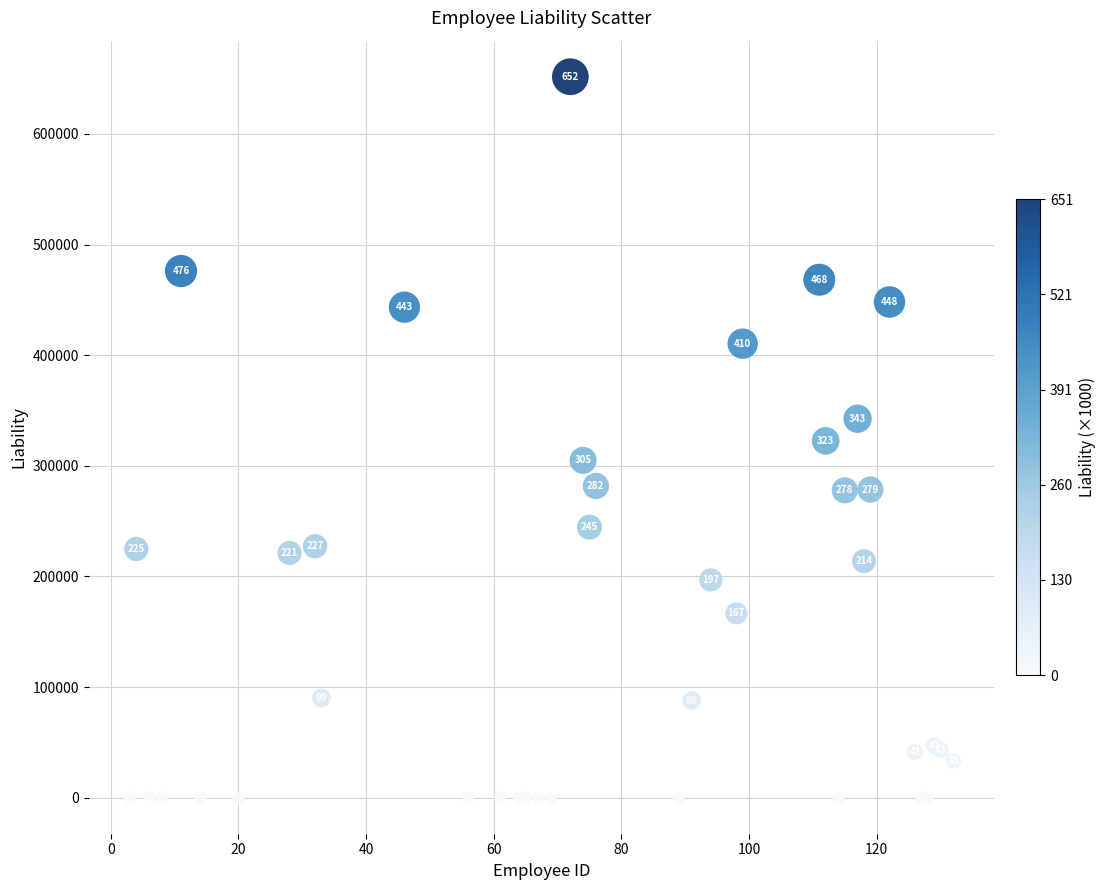

What Y value in the scatter plot is closest to 325836?

322517